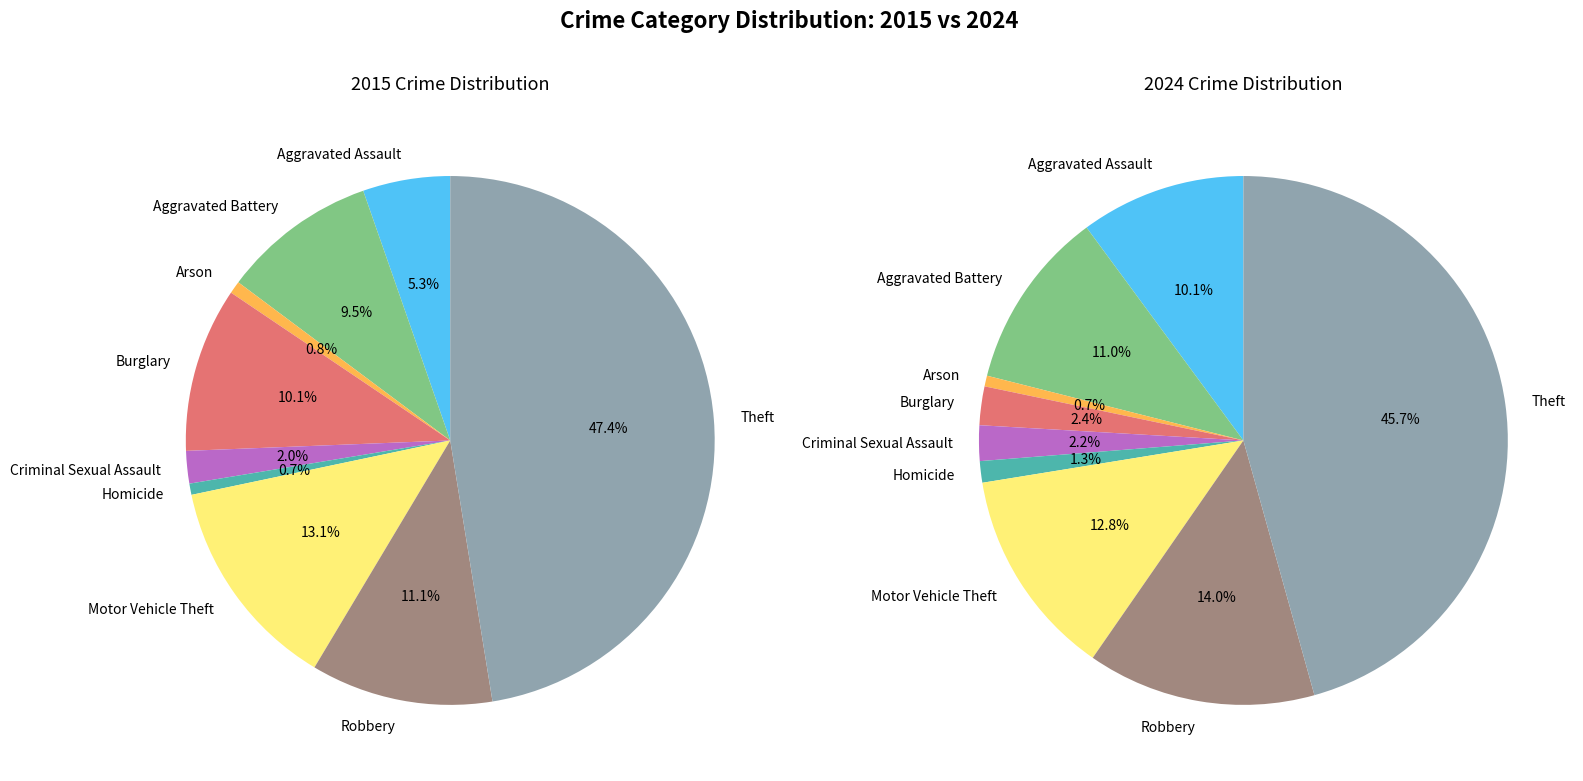

Is there any slice that represents more than half of the pie?

No